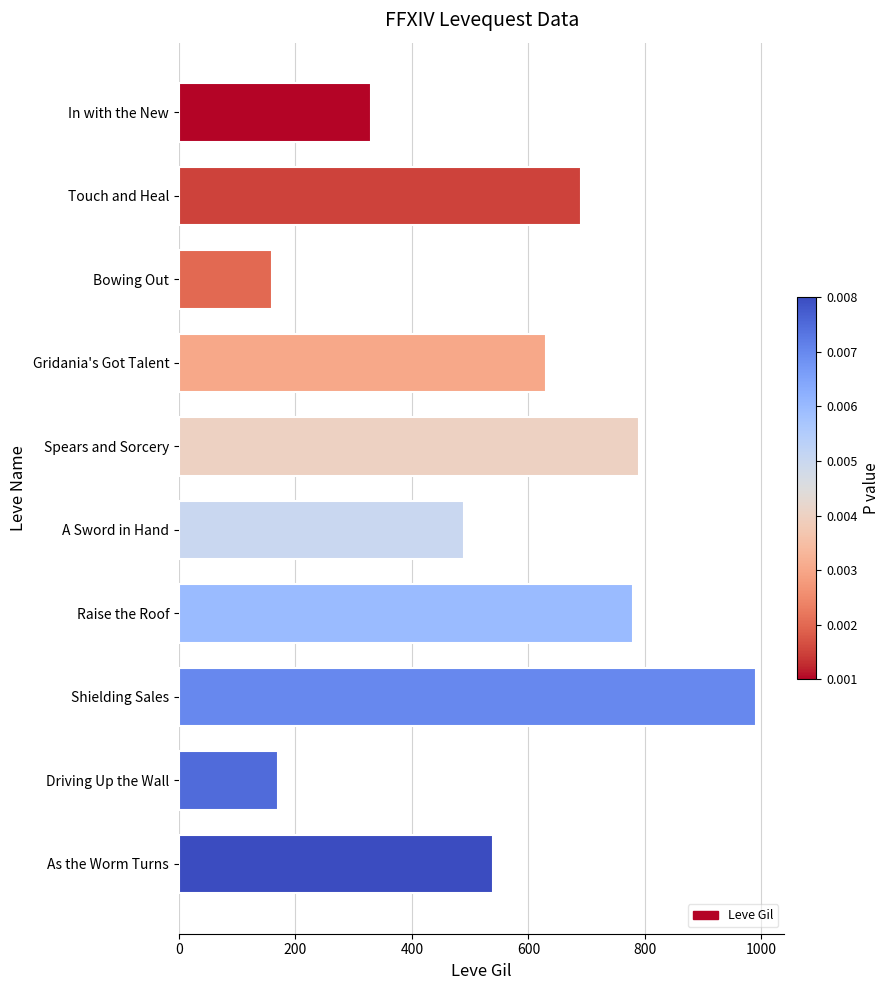

At which label is the value closest to 575?

As the Worm Turns